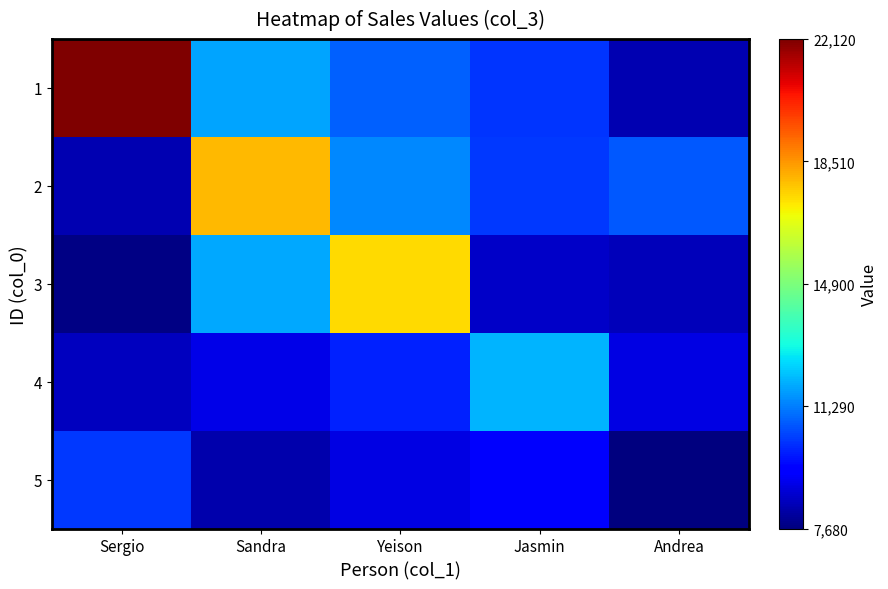

How many series are shown in this chart?

5